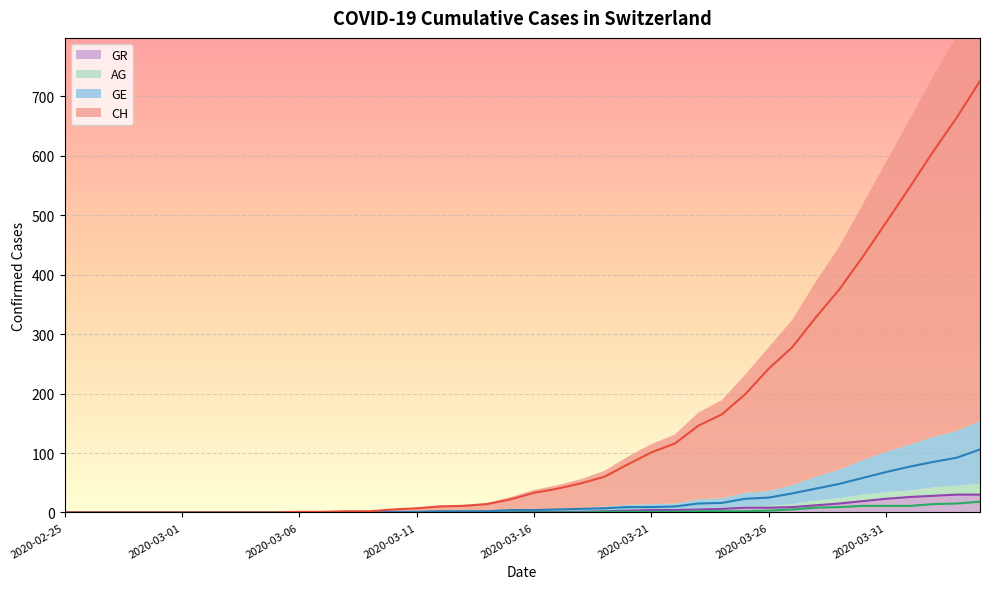

The value of GR at 2020-03-11 is 0. True or false?

True